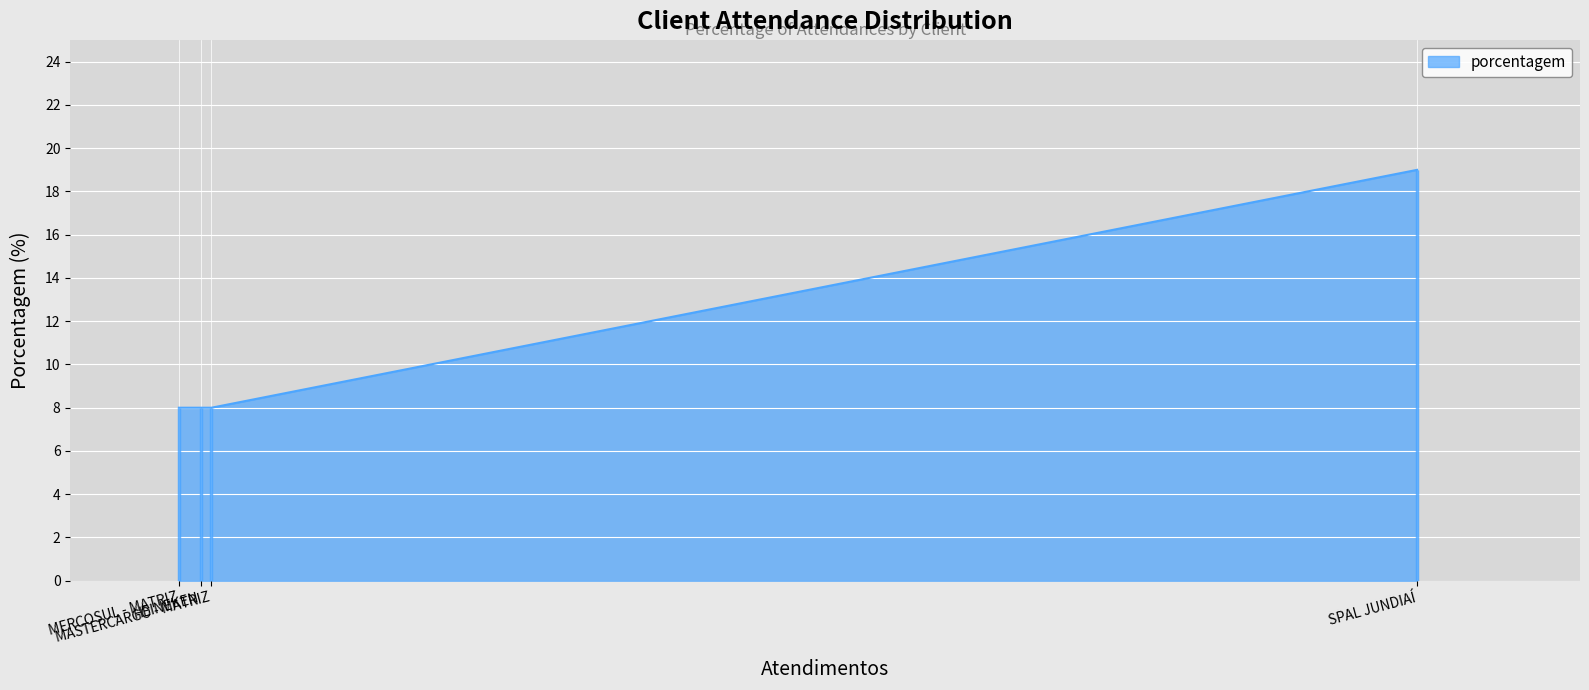

True or false: the data has more than 1 interior local peaks.

False